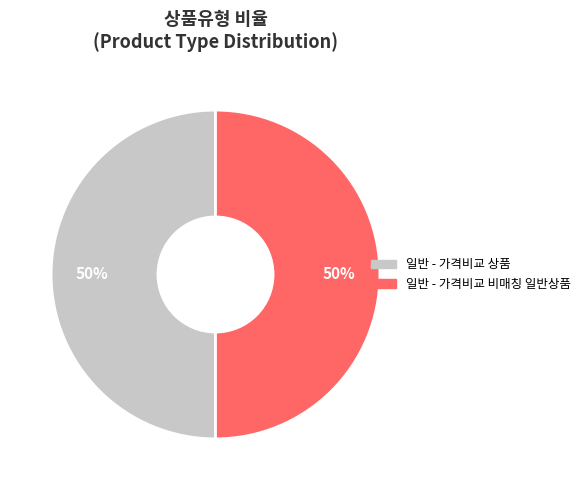

Approximately how many times larger is the value at 일반 - 가격비교 비매칭 일반상품 compared to 일반 - 가격비교 상품?

1.0